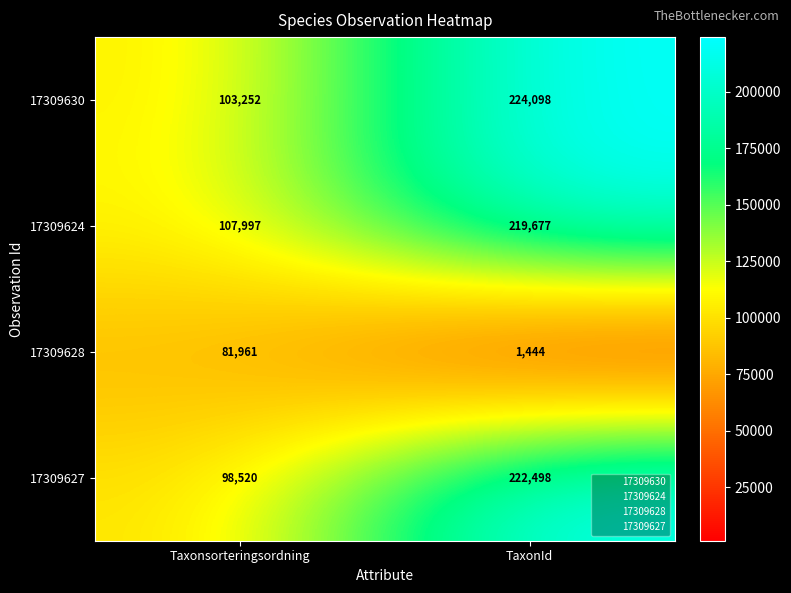

Which series has the widest spread of values?

17309627